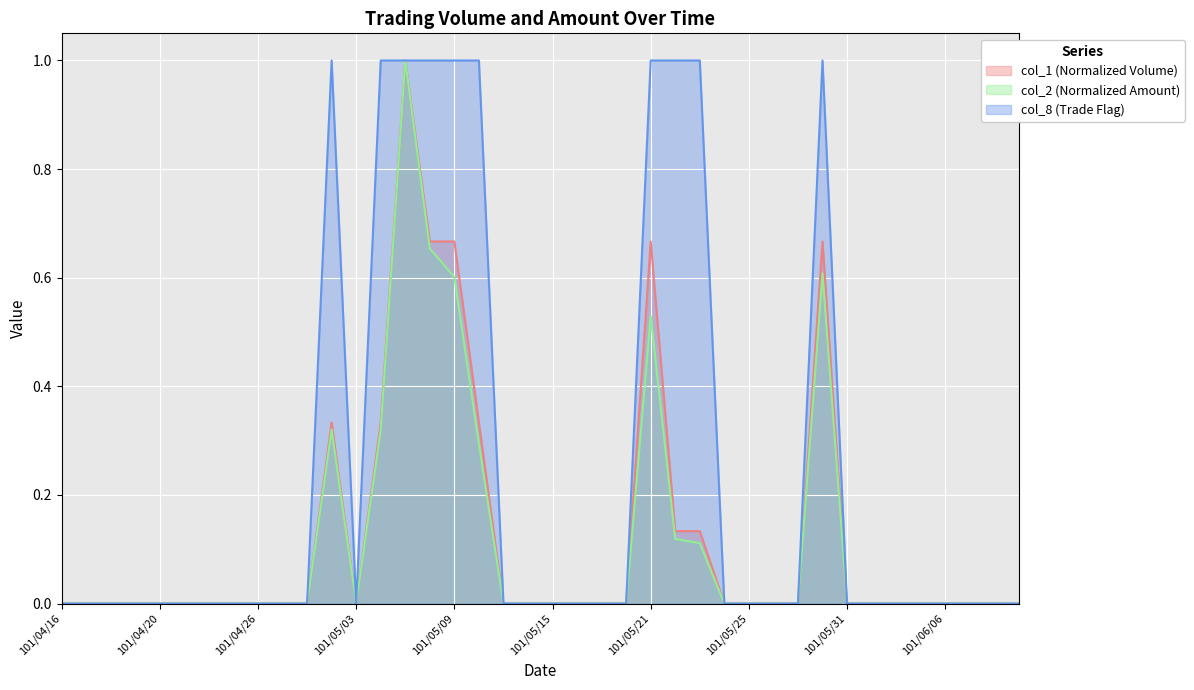

In col_8, how many points are higher than both neighbors (excluding endpoints)?

2